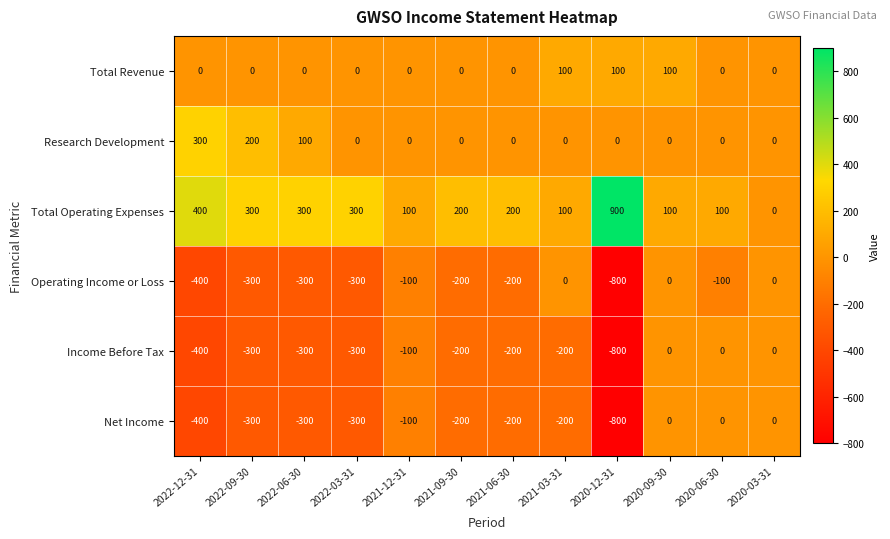

At which category is the sum across all series the highest?

2020-09-30